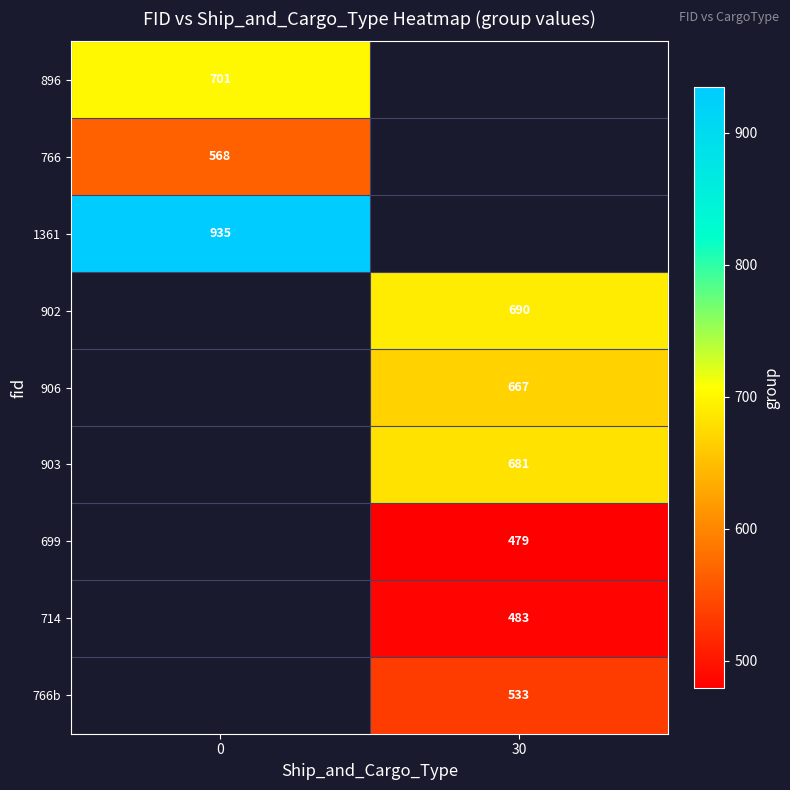

True or false: 766 has a value of 186 at 0.

False